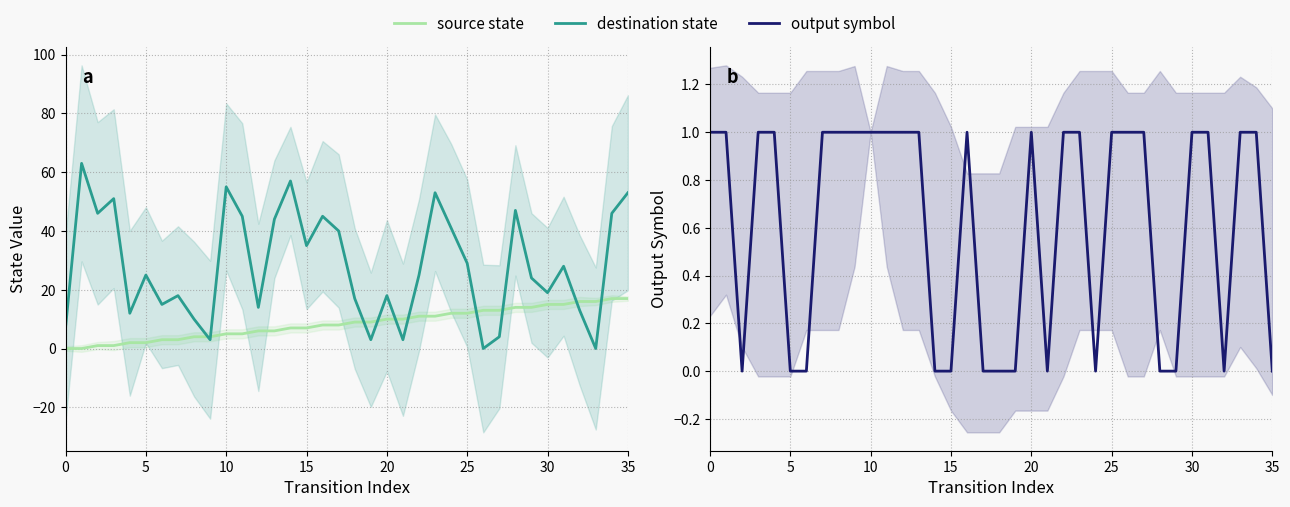

Which series changed the most between 17 and 22?

destination state